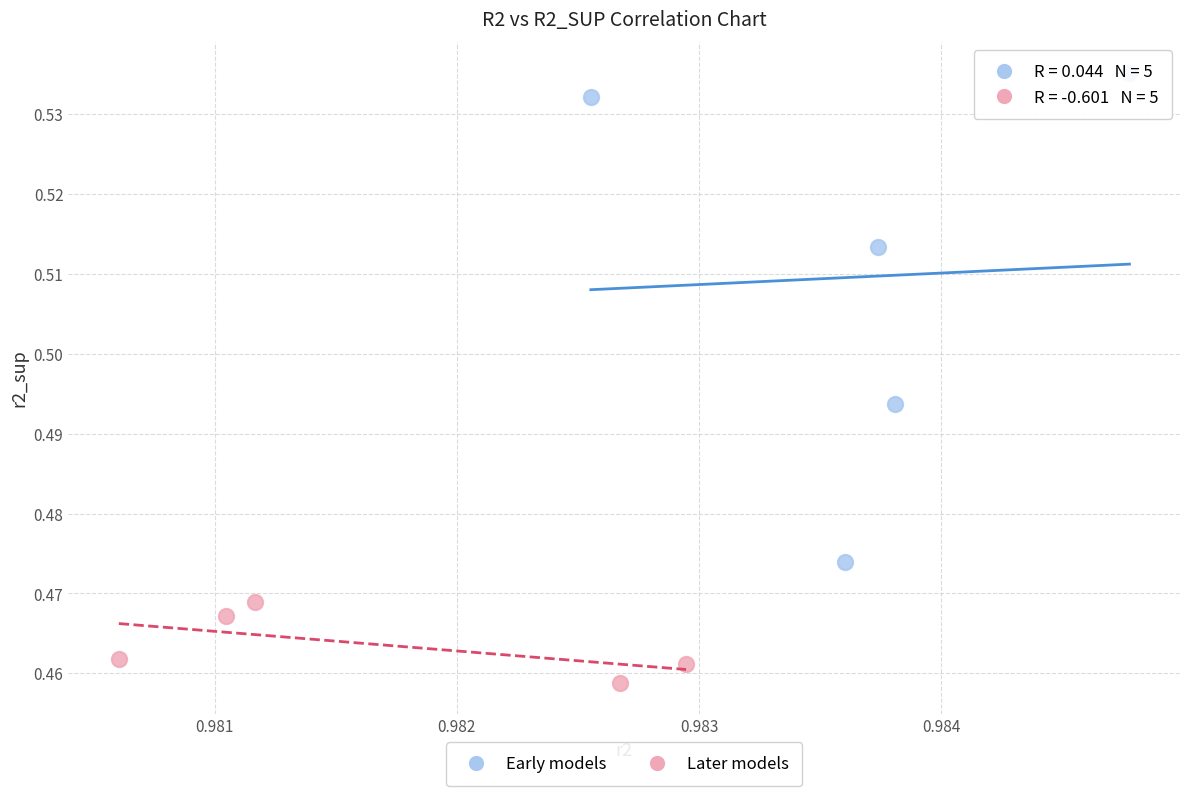

Which series contains the highest Y value?

Early models